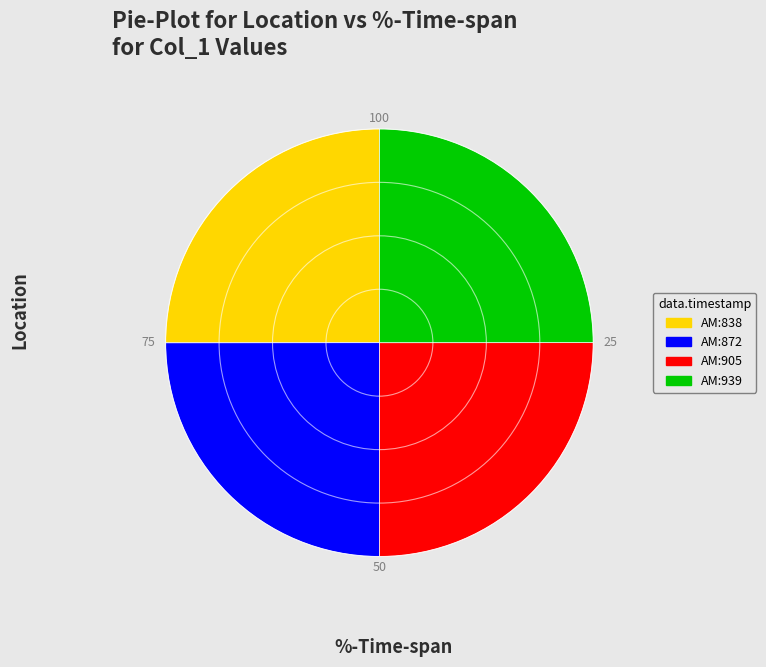

Does any single category account for the majority?

No